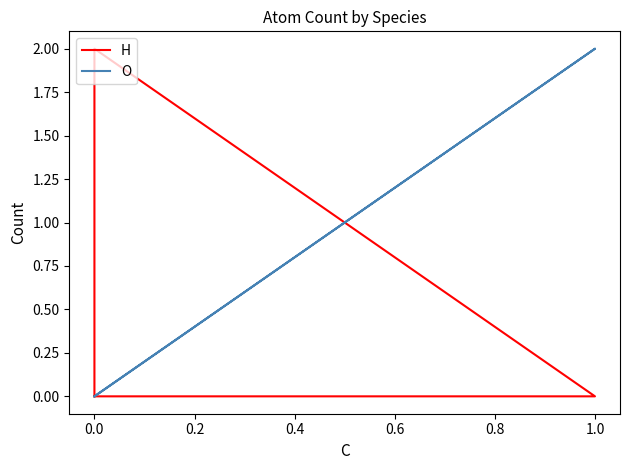

How many distinct data groups are displayed?

2